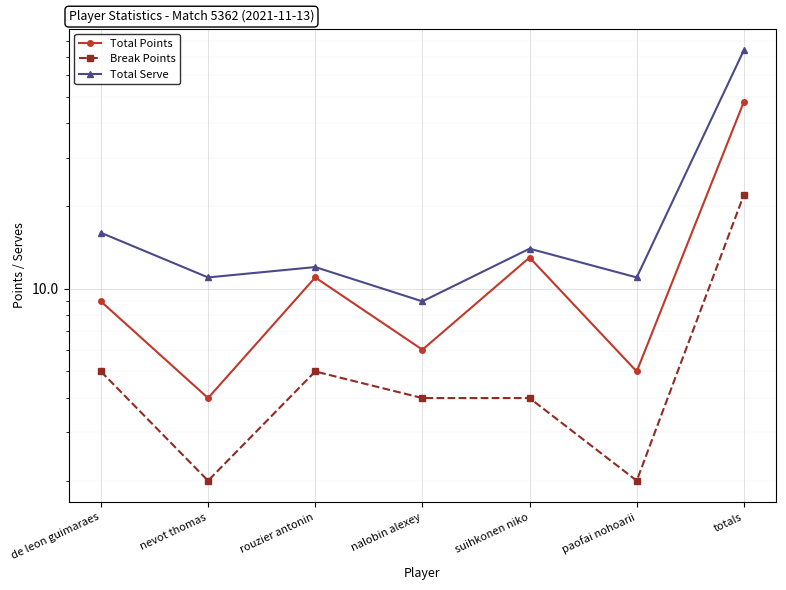

List the series in order of their overall mean, highest first.

Total Serve, Total Points, Break Points